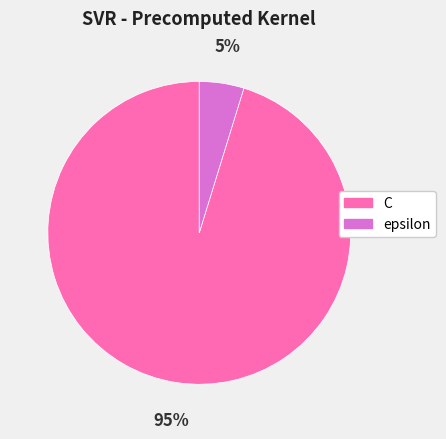

Which slice is the smallest?

epsilon